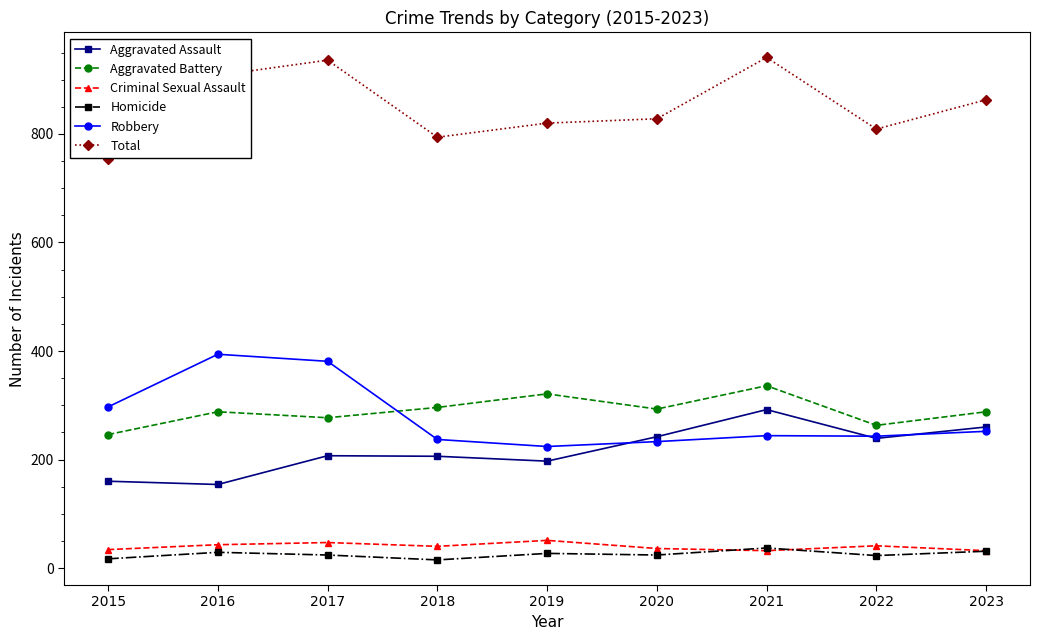

What is the spread (max minus min) of values at 2021?

909